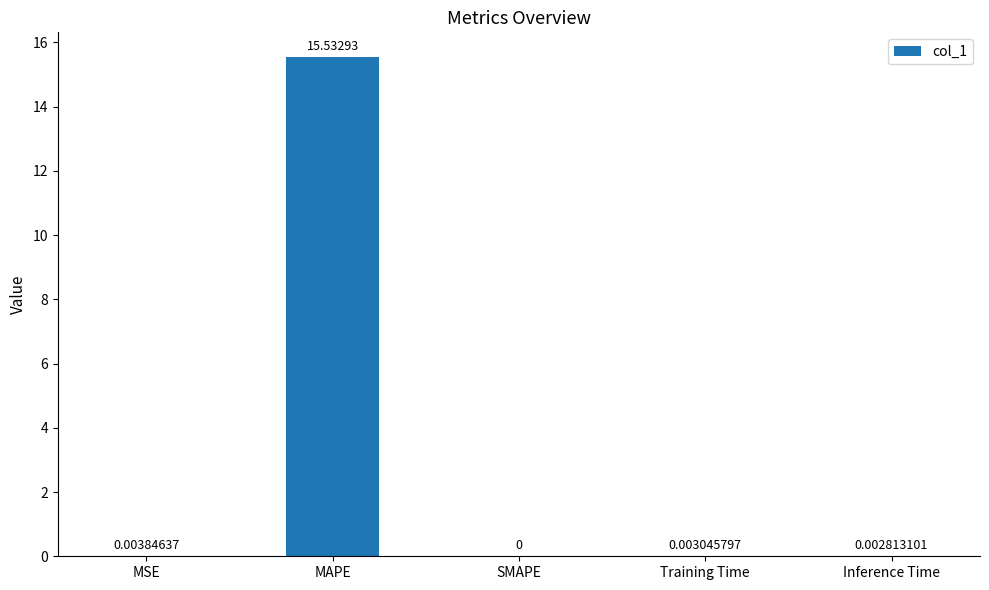

Which has a higher value, MAPE or SMAPE?

MAPE